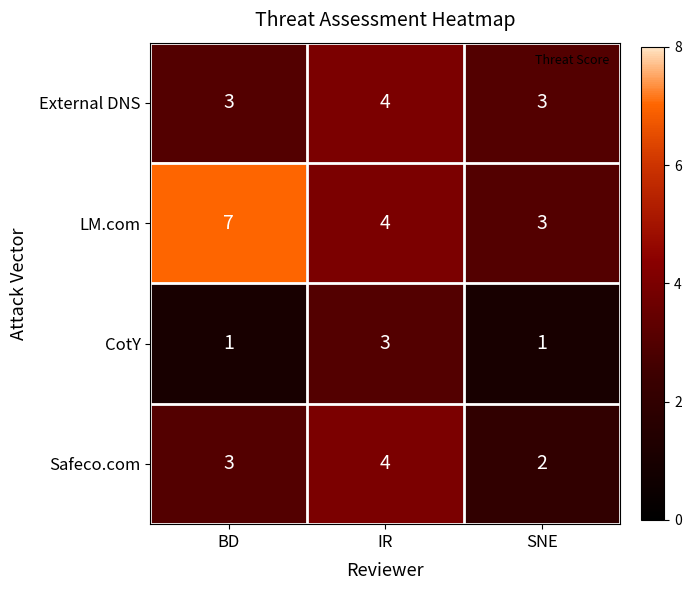

True or false: Safeco.com has a value of 1 at SNE.

False